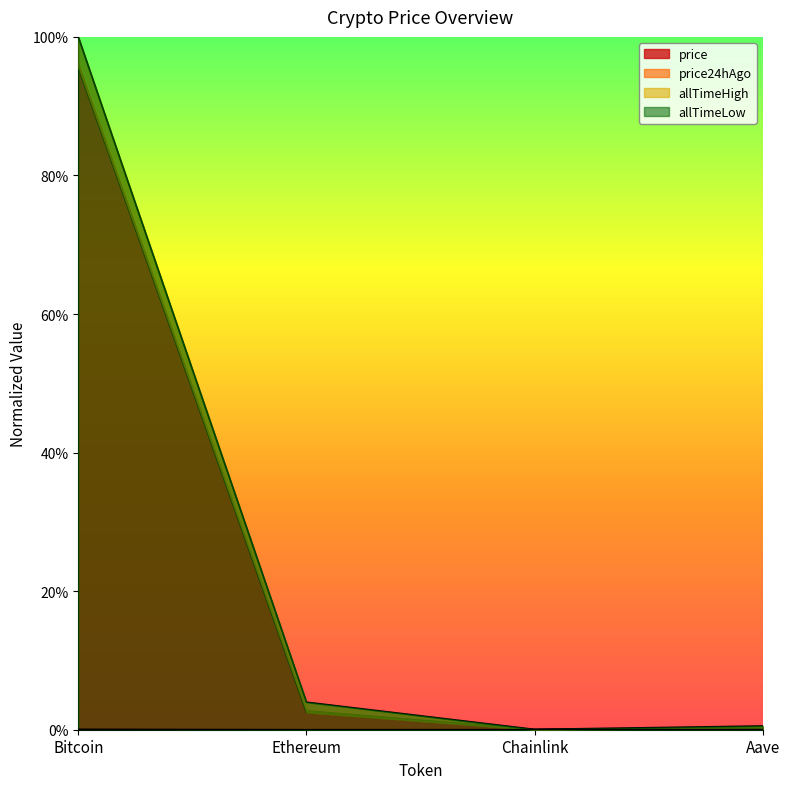

List the series in order of their peak value, highest first.

allTimeHigh, price, price24hAgo, allTimeLow